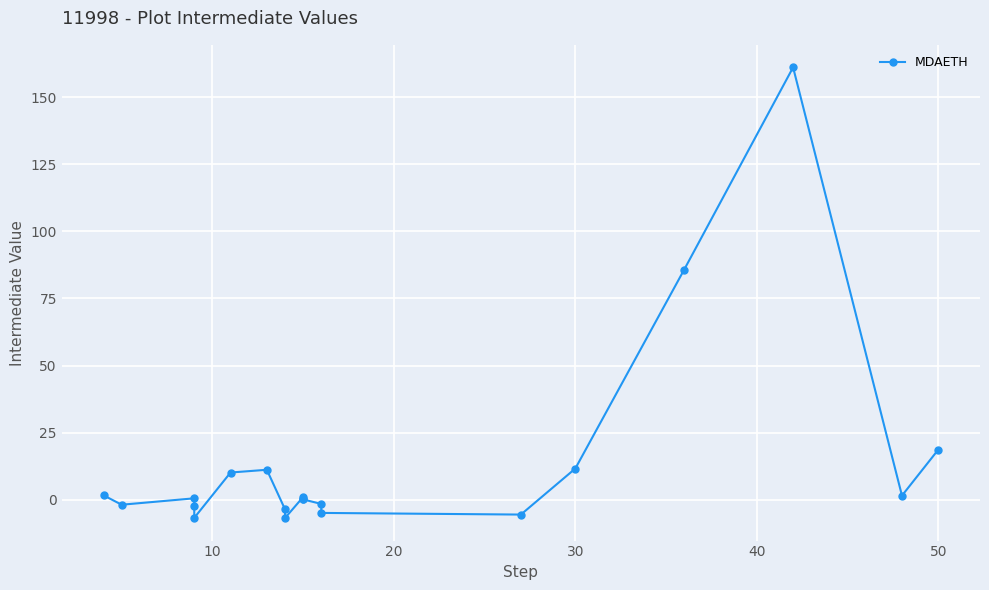

How many lines are shown in the chart?

1